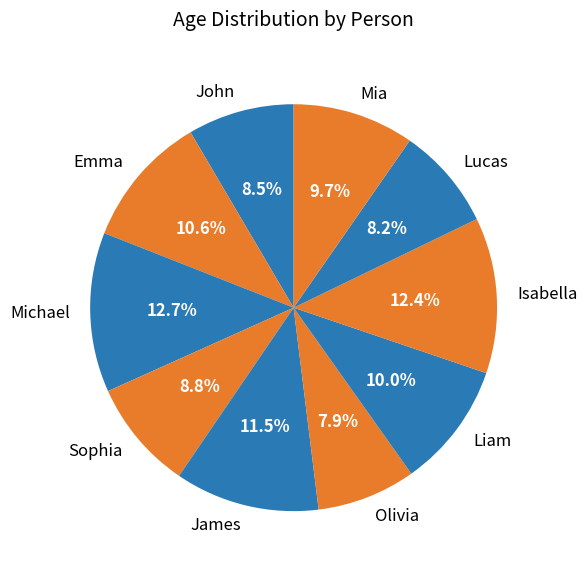

What portion of the pie excludes Mia?

90.3%